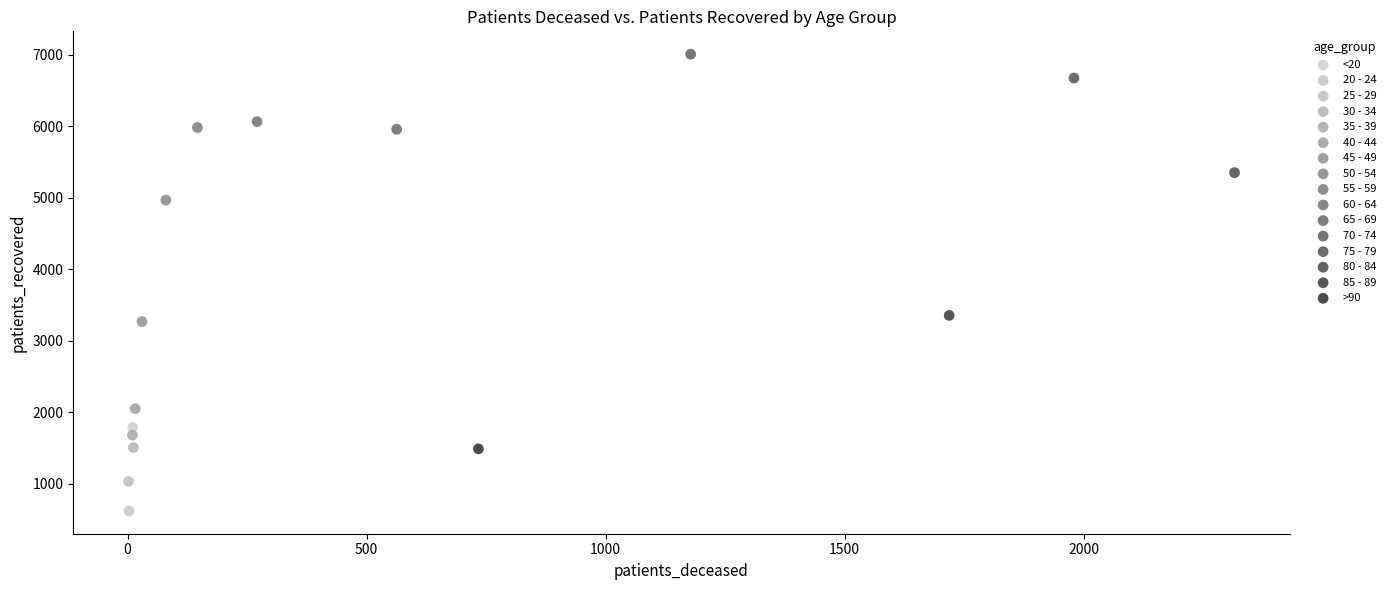

What are all the series names shown in the legend?

<20, 20 - 24, 25 - 29, 30 - 34, 35 - 39, 40 - 44, 45 - 49, 50 - 54, 55 - 59, 60 - 64, 65 - 69, 70 - 74, 75 - 79, 80 - 84, 85 - 89, >90